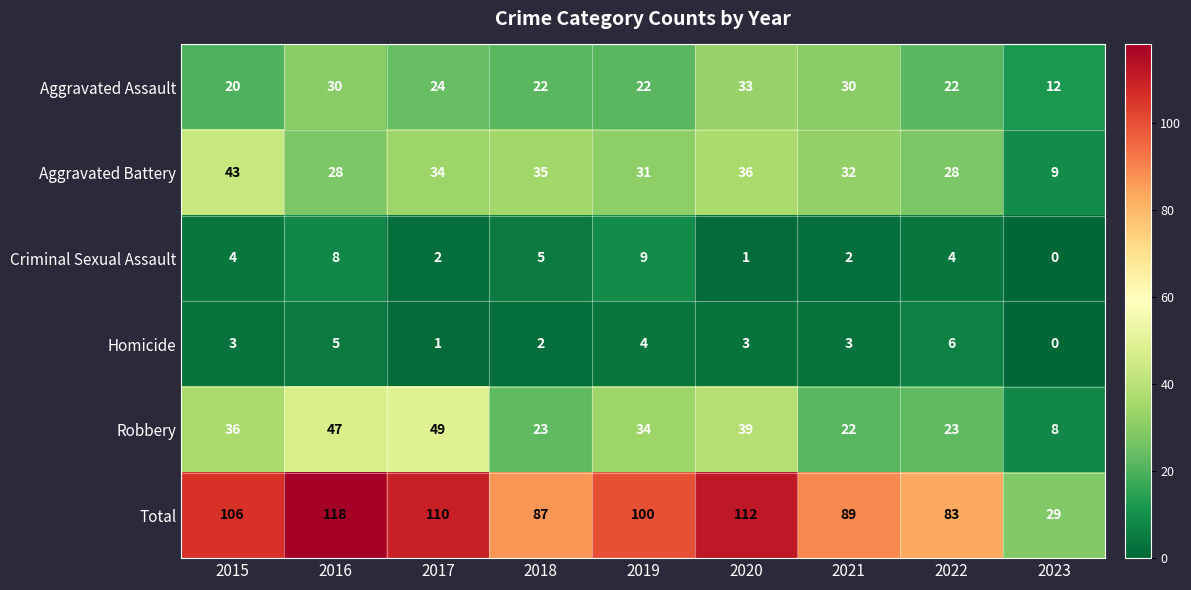

True or false: Aggravated Assault has a value of 51 at 2020.

False